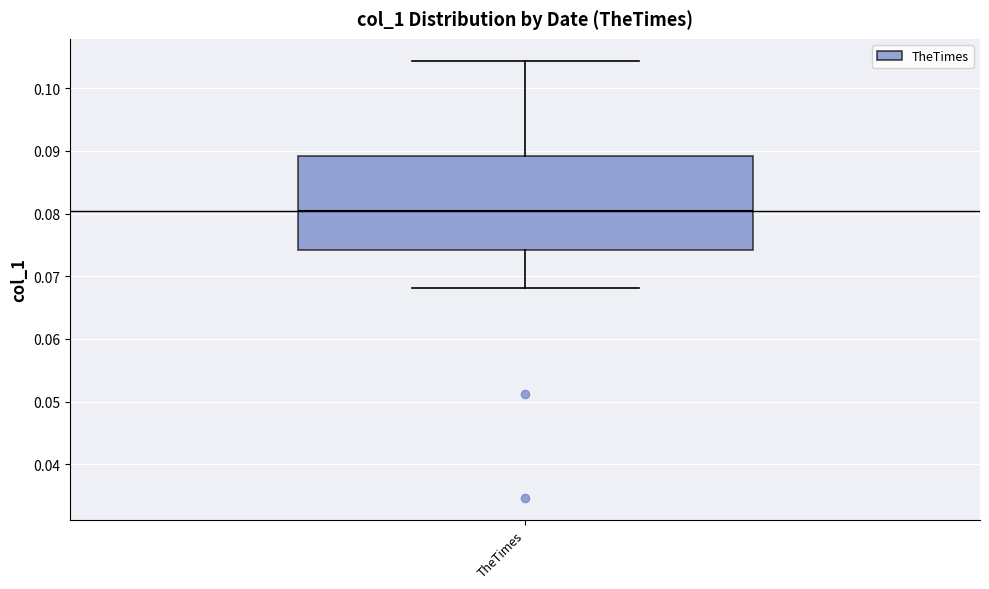

Transcribe this box plot: give where the median line is, the range the box spans, and where the two whiskers end, as read against the y-axis. The values are not printed on the chart, so give them approximately, as read against the axis.

median 0.080, box 0.074 to 0.089, whiskers 0.068 to 0.104